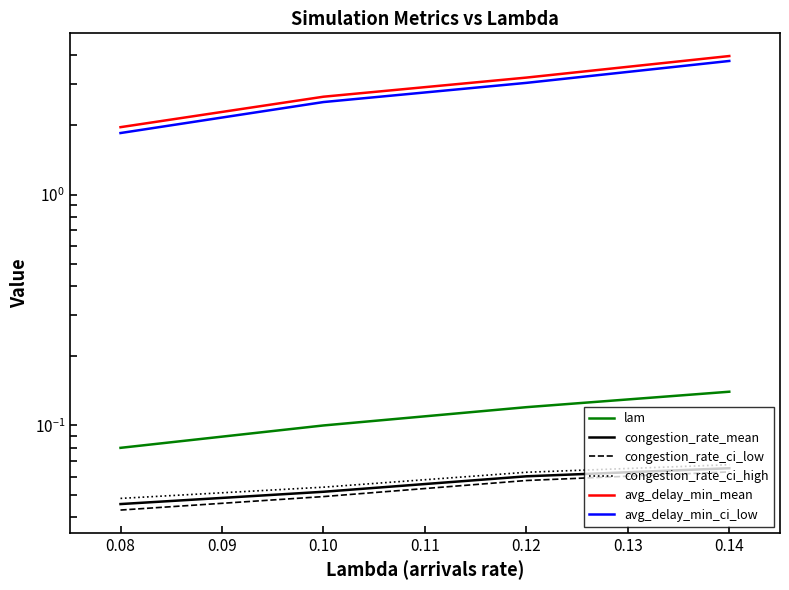

Rank the series at 0.10 from lowest to highest value.

congestion_rate_ci_low, congestion_rate_mean, congestion_rate_ci_high, lam, avg_delay_min_ci_low, avg_delay_min_mean